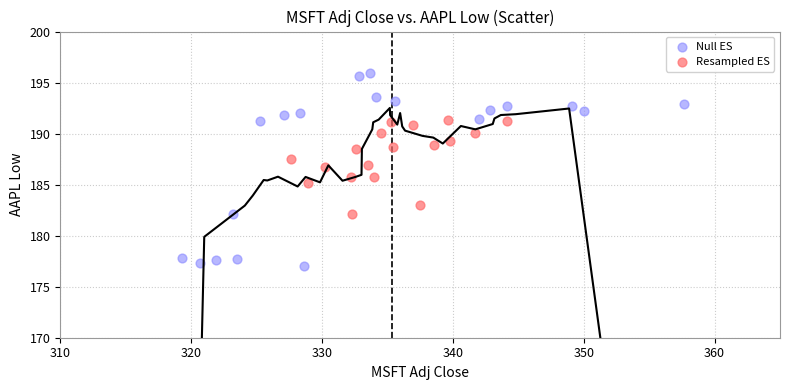

Which series has the widest spread of Y values?

Null ES